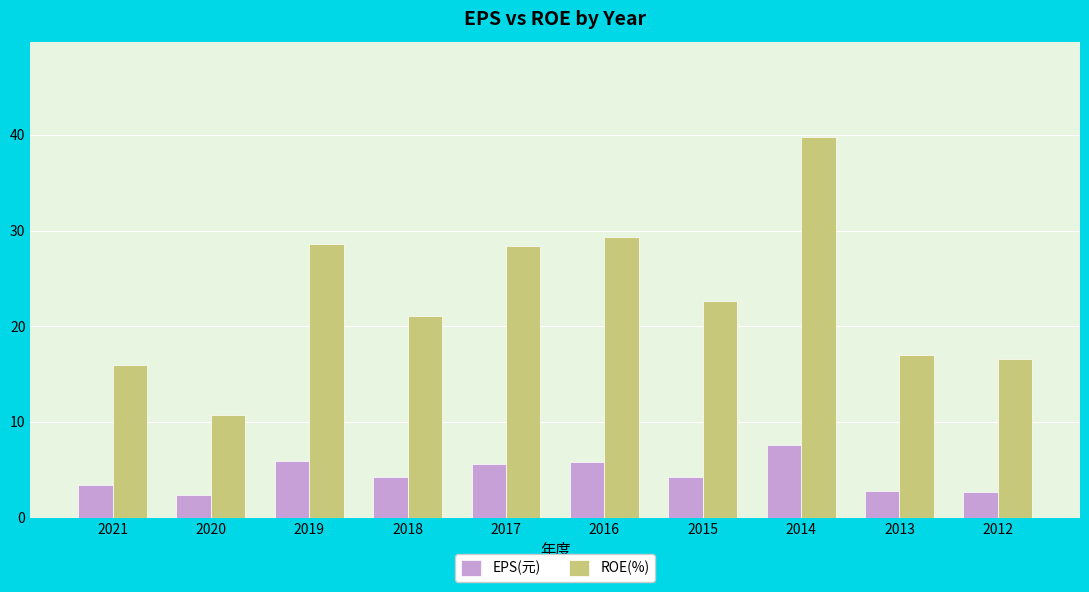

Which label corresponds to the largest value in the chart?

2014